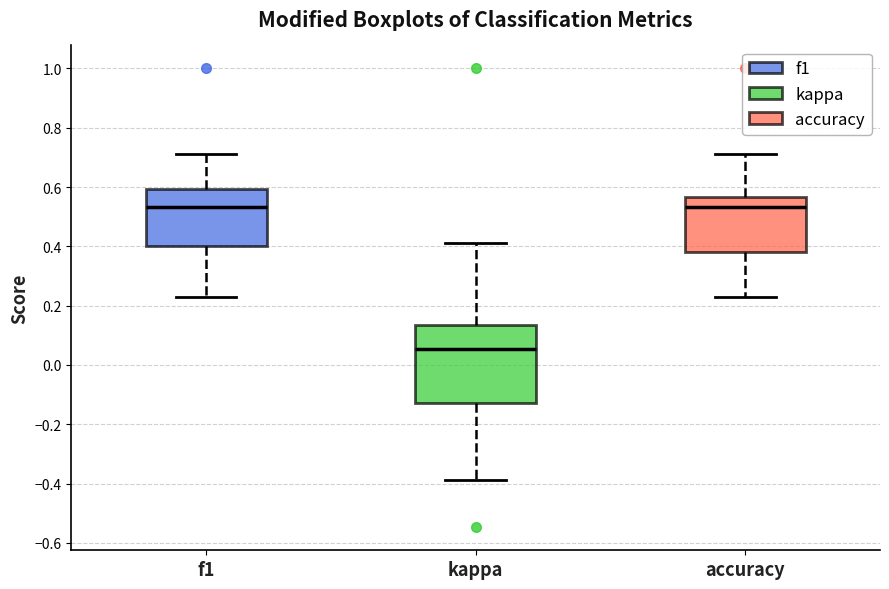

Where does the upper whisker of the box for kappa end on the y-axis? The values are not printed on the chart, so give them approximately, as read against the axis.

0.42